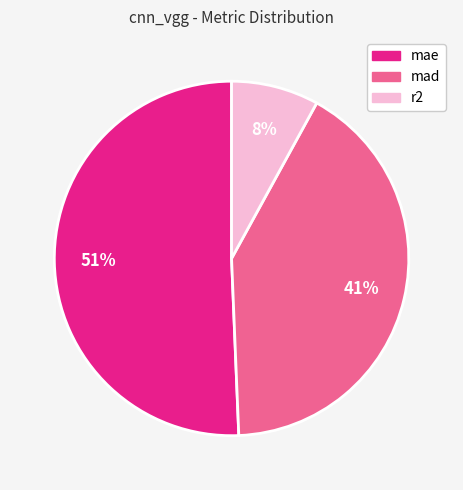

Rank the categories by value from highest to lowest.

mae, mad, r2